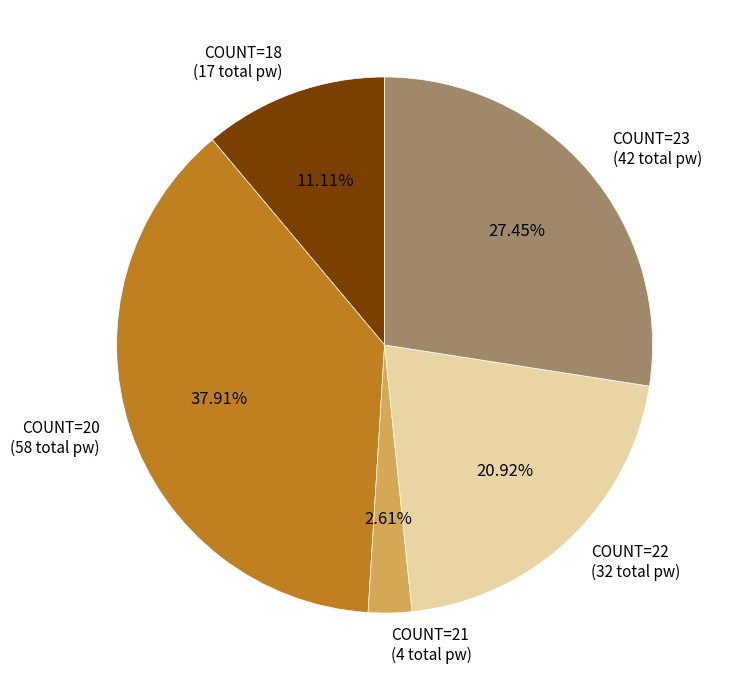

Between COUNT=21 (4 total pw) and COUNT=22 (32 total pw), which is larger?

COUNT=22 (32 total pw)